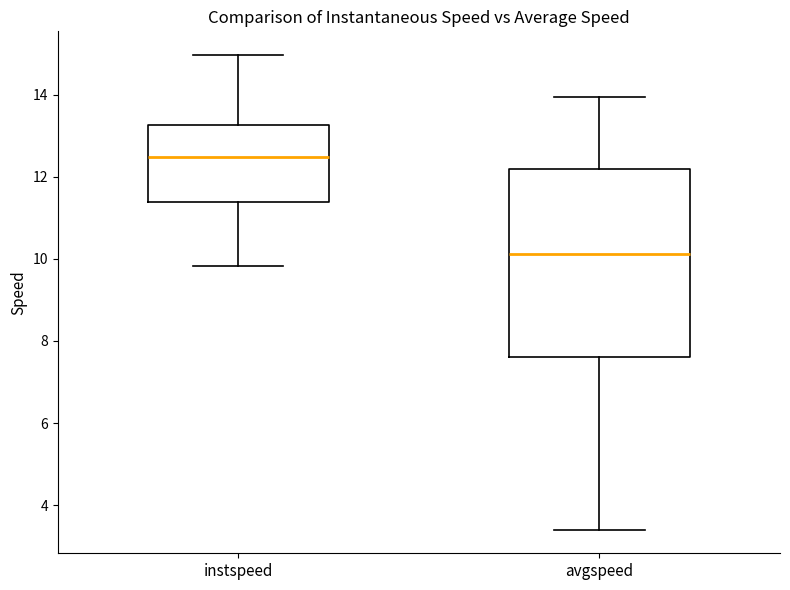

Which box has the lowest median line?

avgspeed